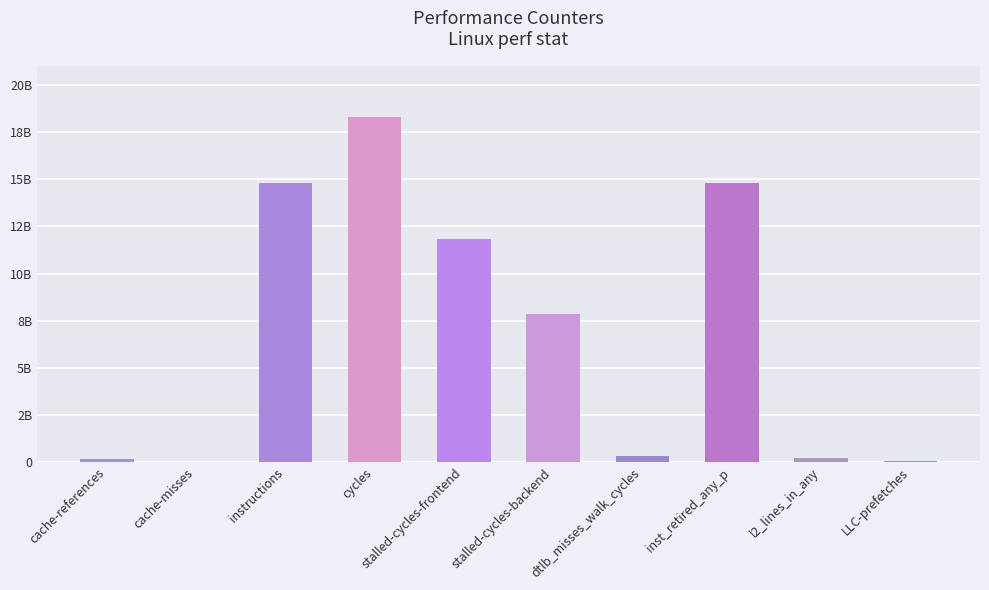

What is the difference between the maximum and minimum values?

18269890242